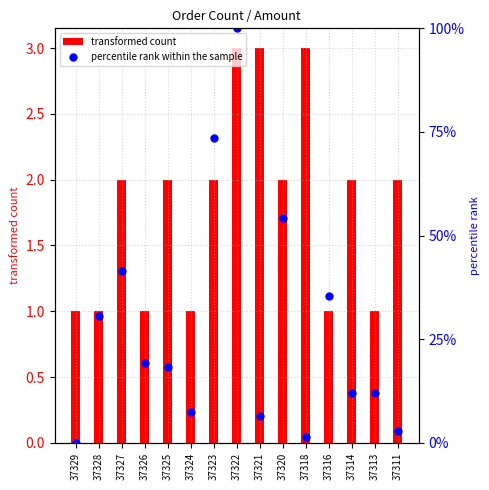

Which has a higher value, 37324 or 37329?

37324